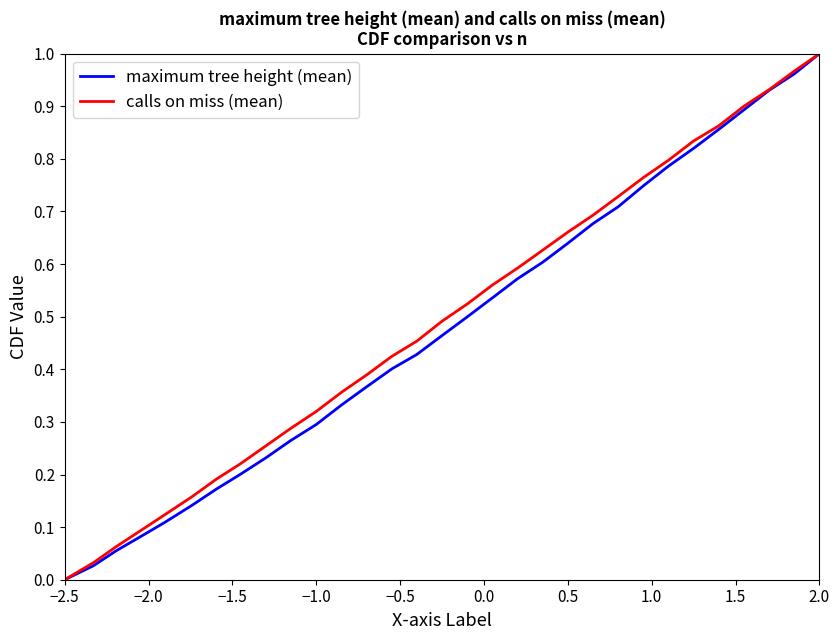

At which category is the sum across all series the highest?

2.0